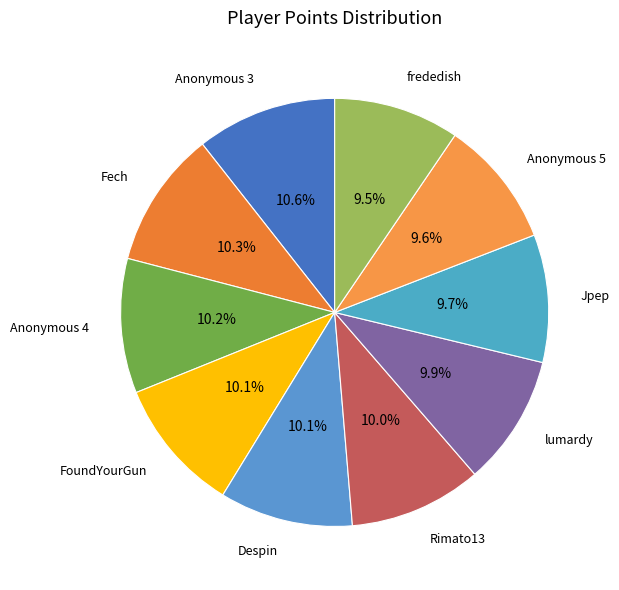

How many segments does this pie chart have?

10